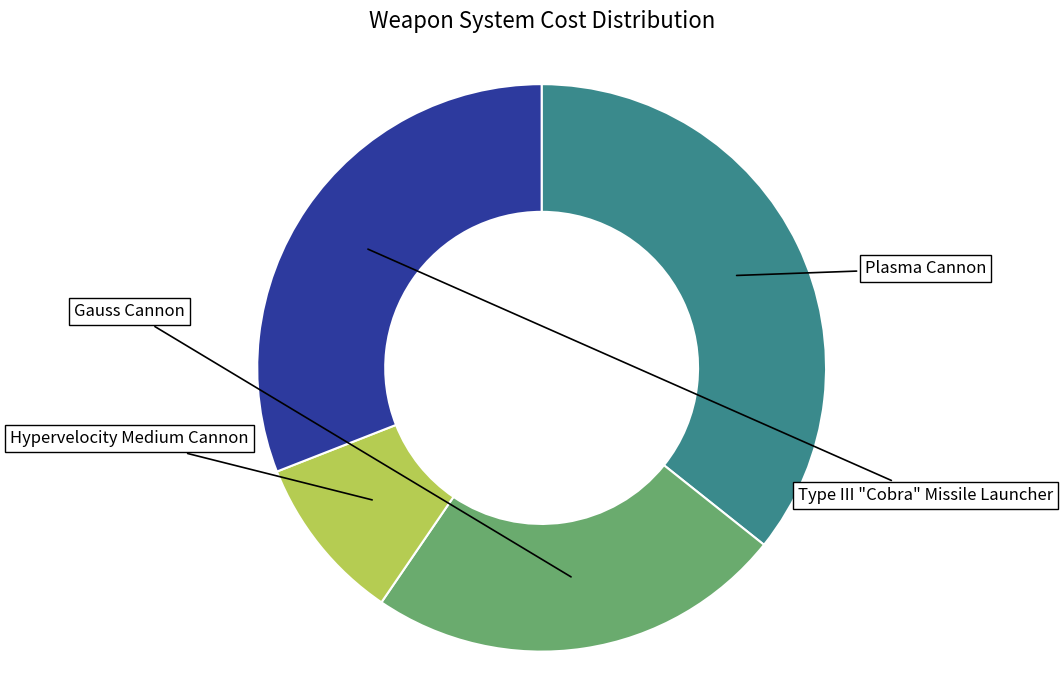

Is Plasma Cannon the majority of the pie?

No